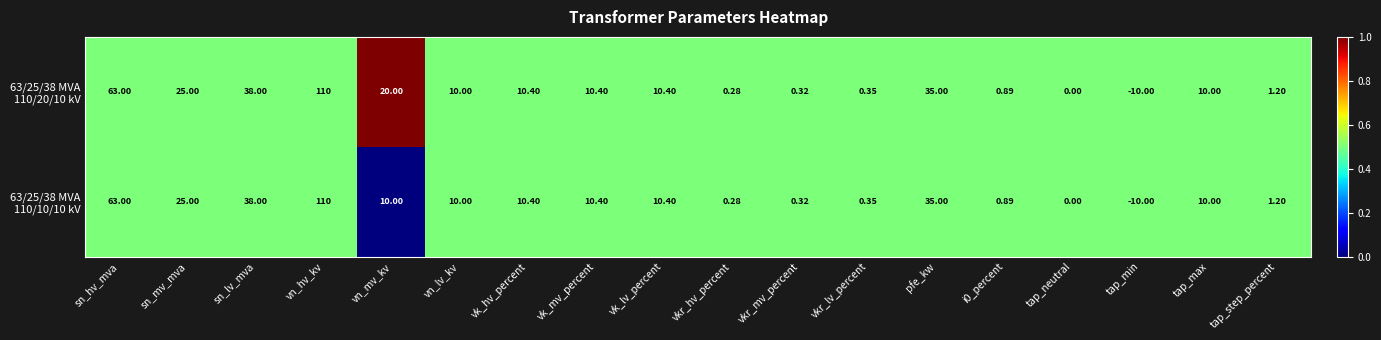

Which category has the lowest value across all series?

tap_min